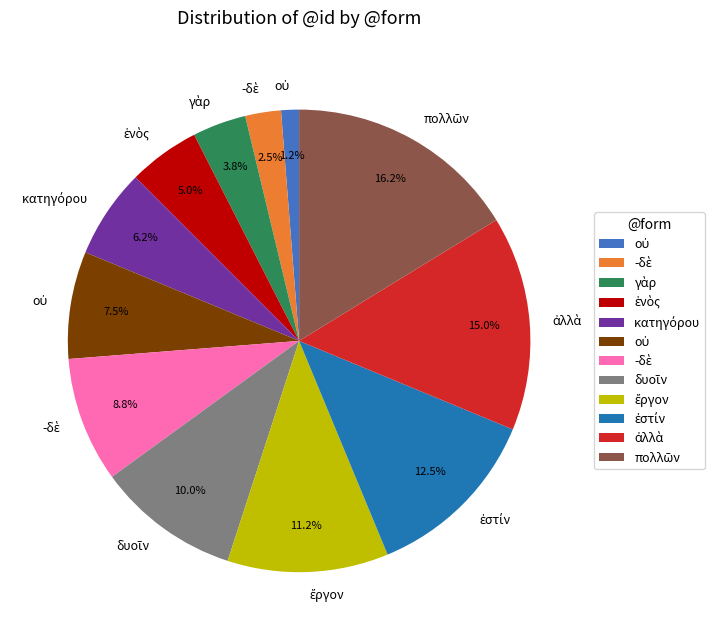

Is there a majority slice in this chart?

No